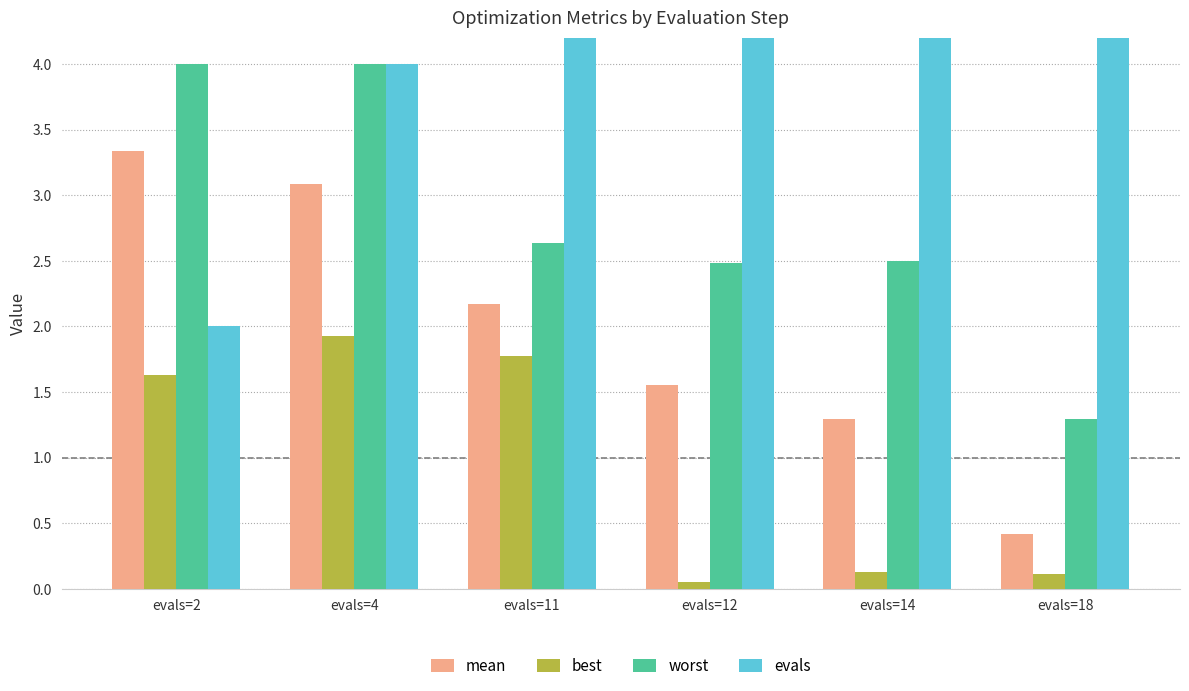

Reading left to right, what are all the values shown in this chart?

mean: 3.3	3.1	2.2	1.6	1.3	0.4
best: 1.6	1.9	1.8	0.1	0.1	0.1
worst: 4.0	4.0	2.6	2.5	2.5	1.3
evals: 2.0	4.0	11.0	12.0	14.0	18.0